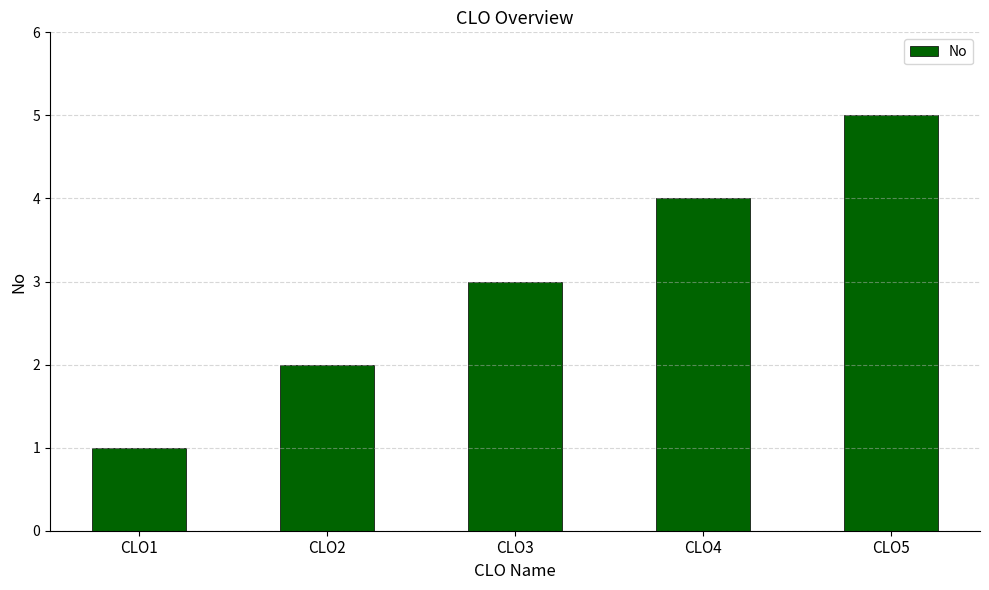

Which has a higher value, CLO3 or CLO1?

CLO3